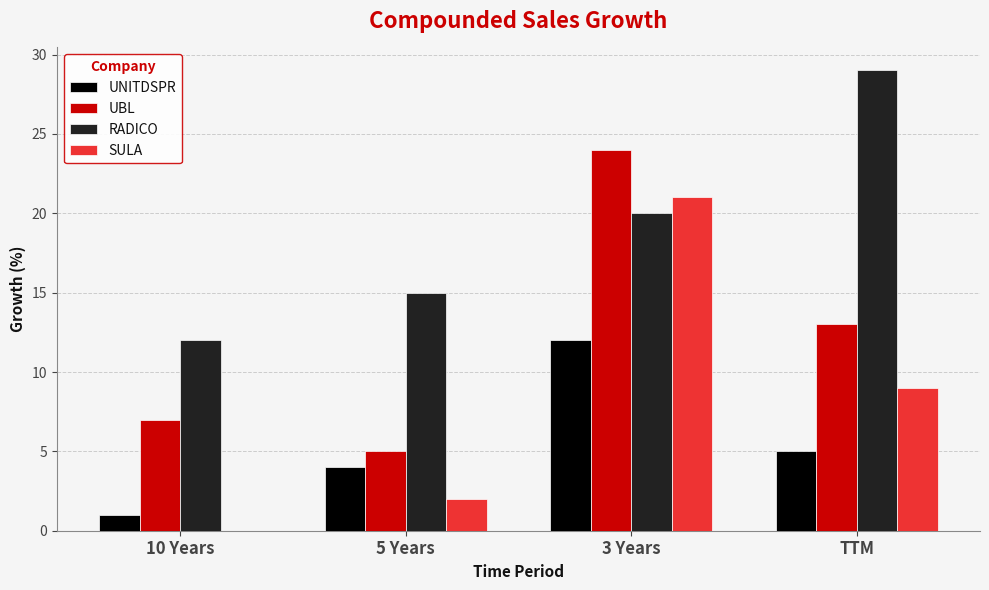

The value of UNITDSPR at 10 Years is 1. True or false?

True